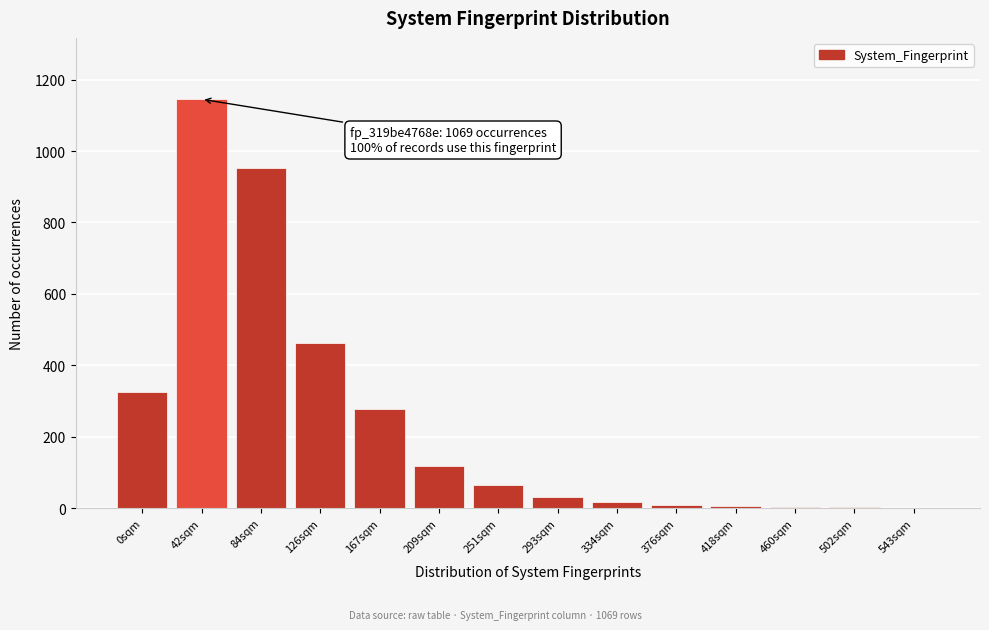

Between 42sqm and 251sqm, which is larger?

42sqm